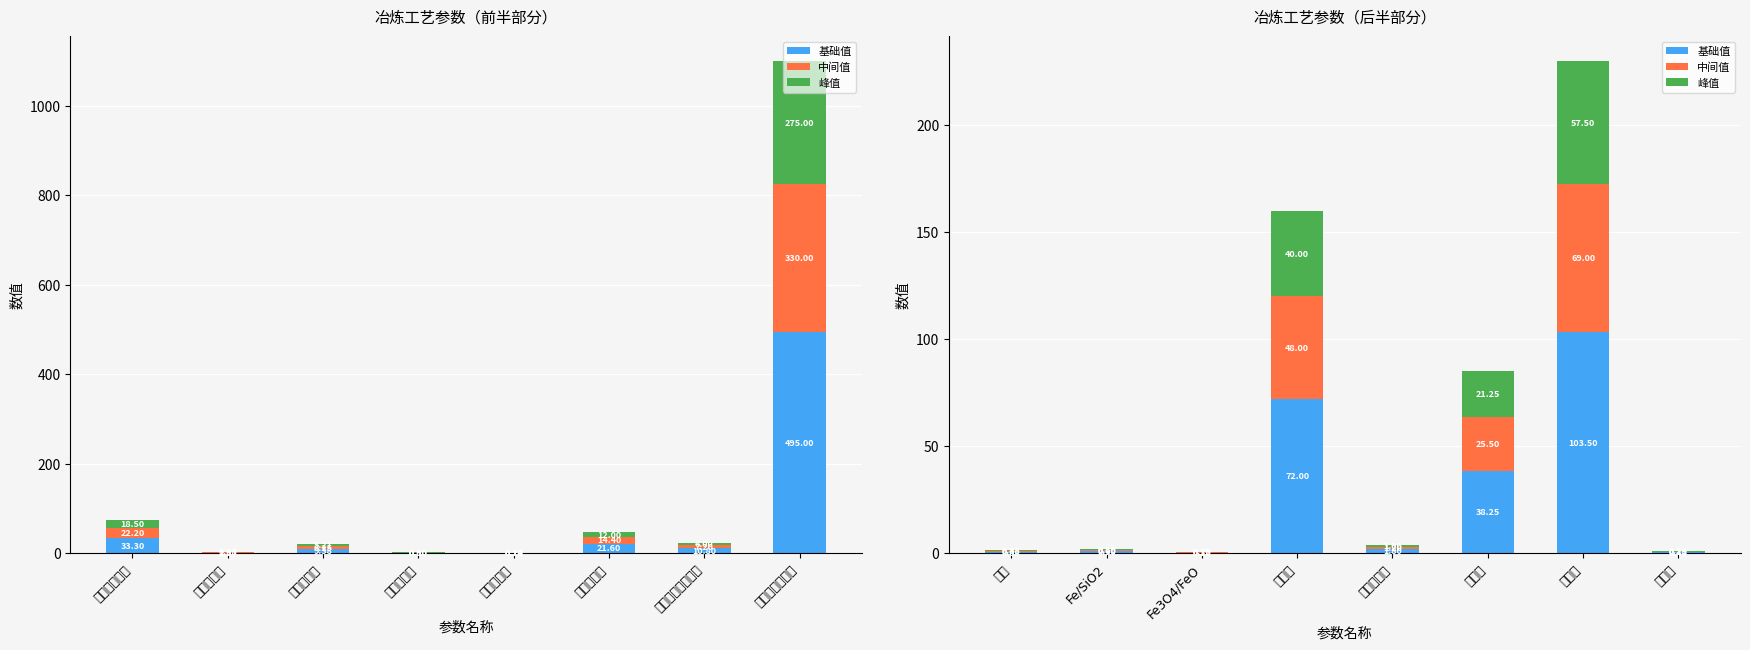

At which label does 基础值 first exceed 1?

给矿量